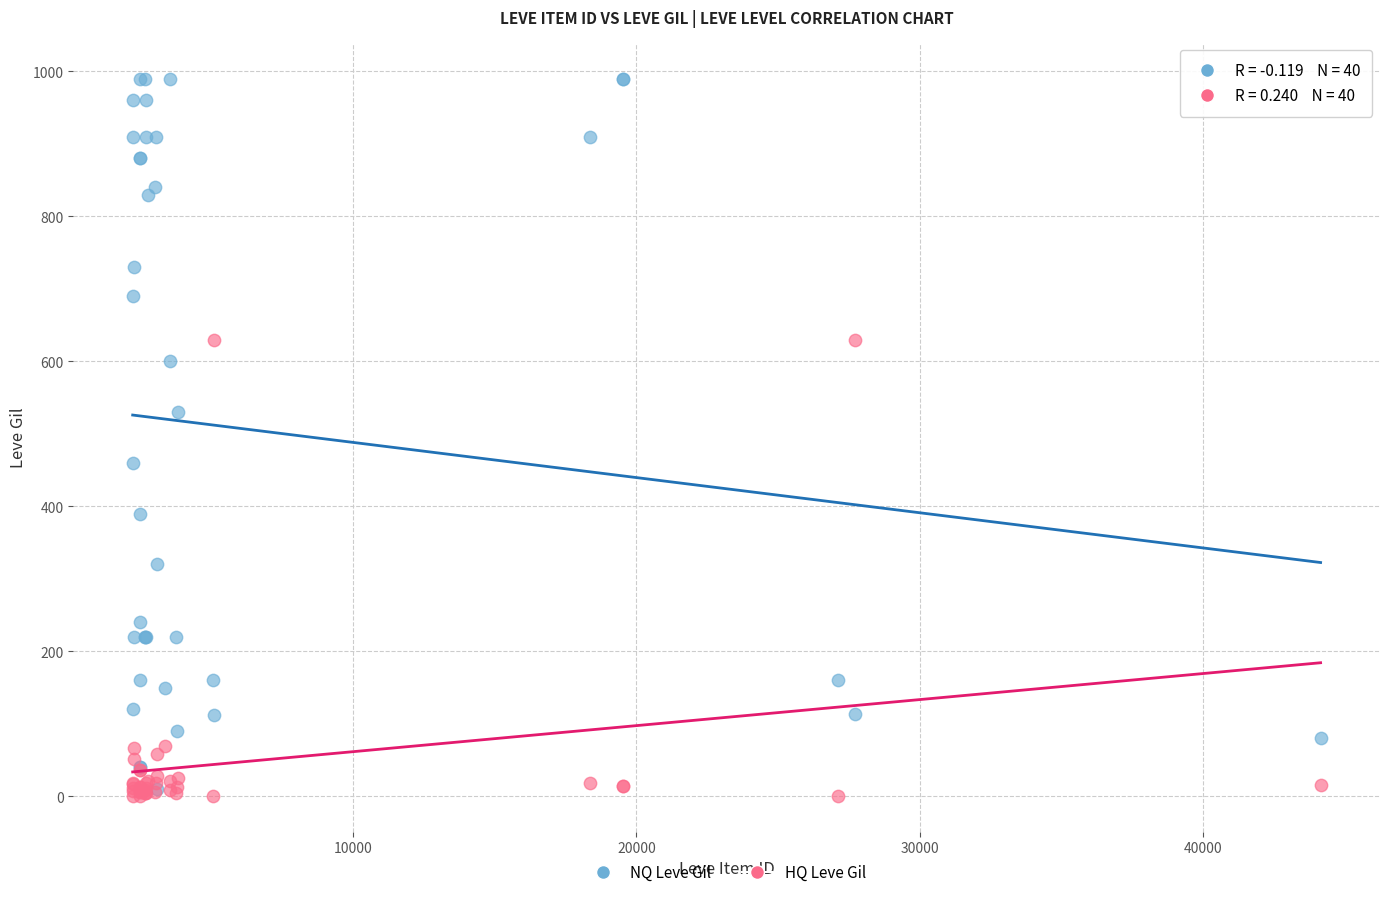

Which series contains the highest Y value?

NQ Leve Gil